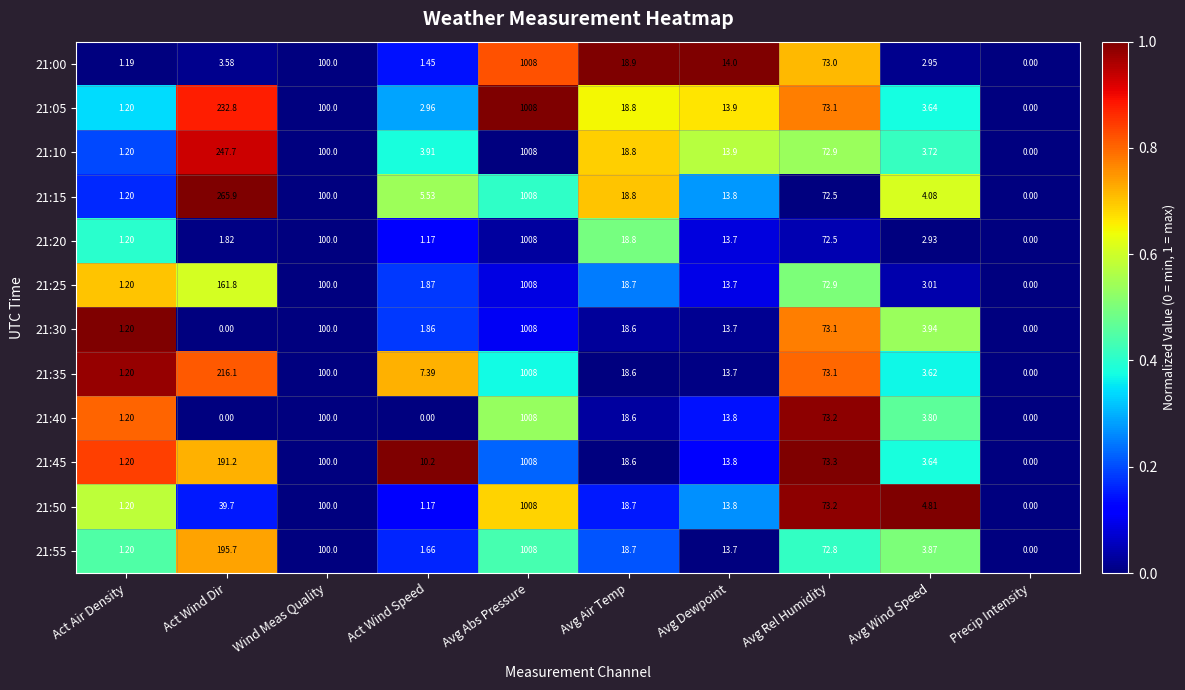

What is the greatest value displayed?

1008.0